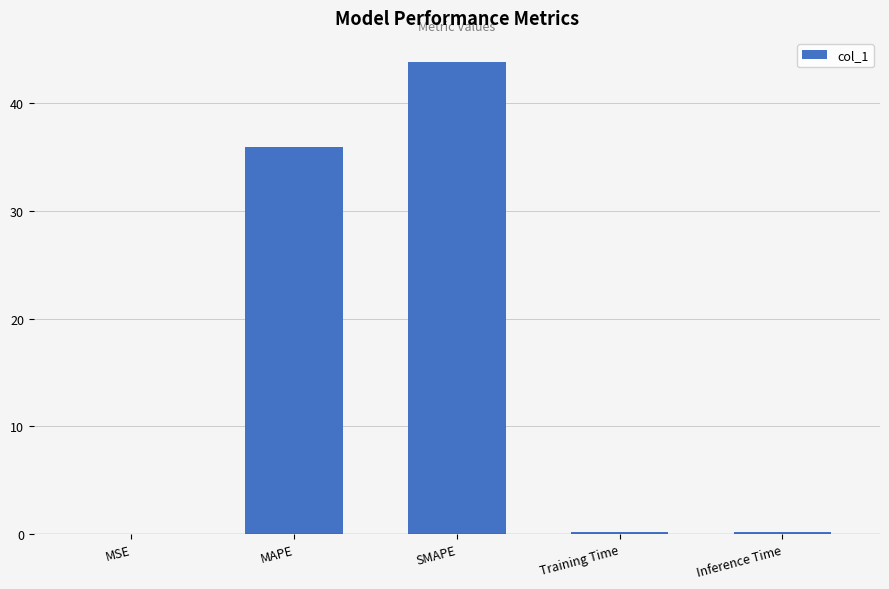

The chart shows a value of 43.9 at SMAPE. True or false?

True